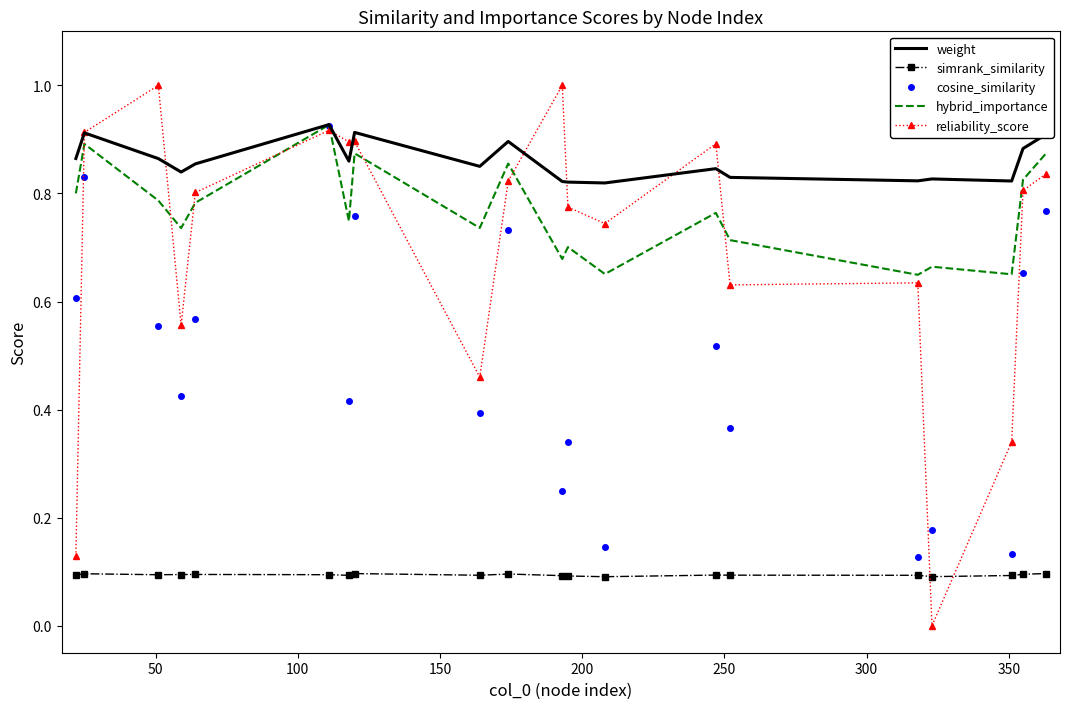

True or false: simrank_similarity and cosine_similarity cross at least once.

False